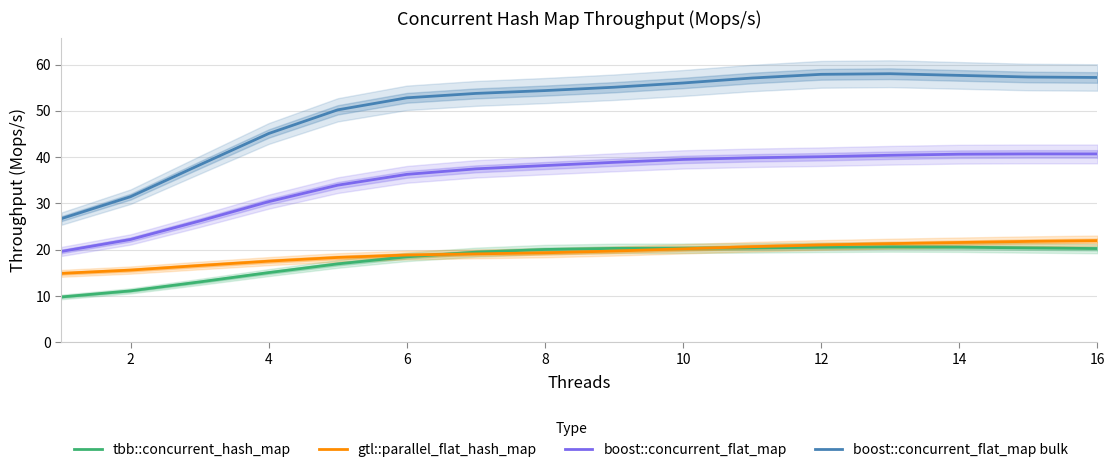

Is the value of boost::concurrent_flat_map bulk at 10 greater than the value of boost::concurrent_flat_map at 8?

Yes